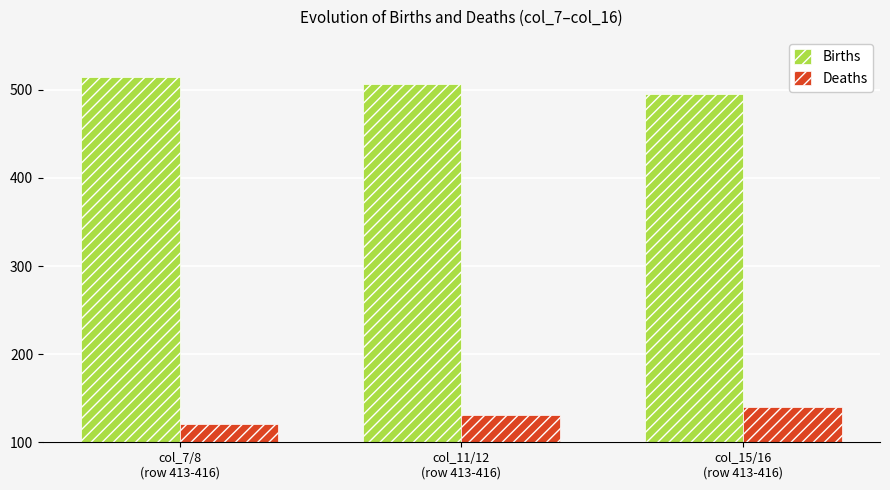

Are the bars grouped side by side (vs. stacked)?

Yes